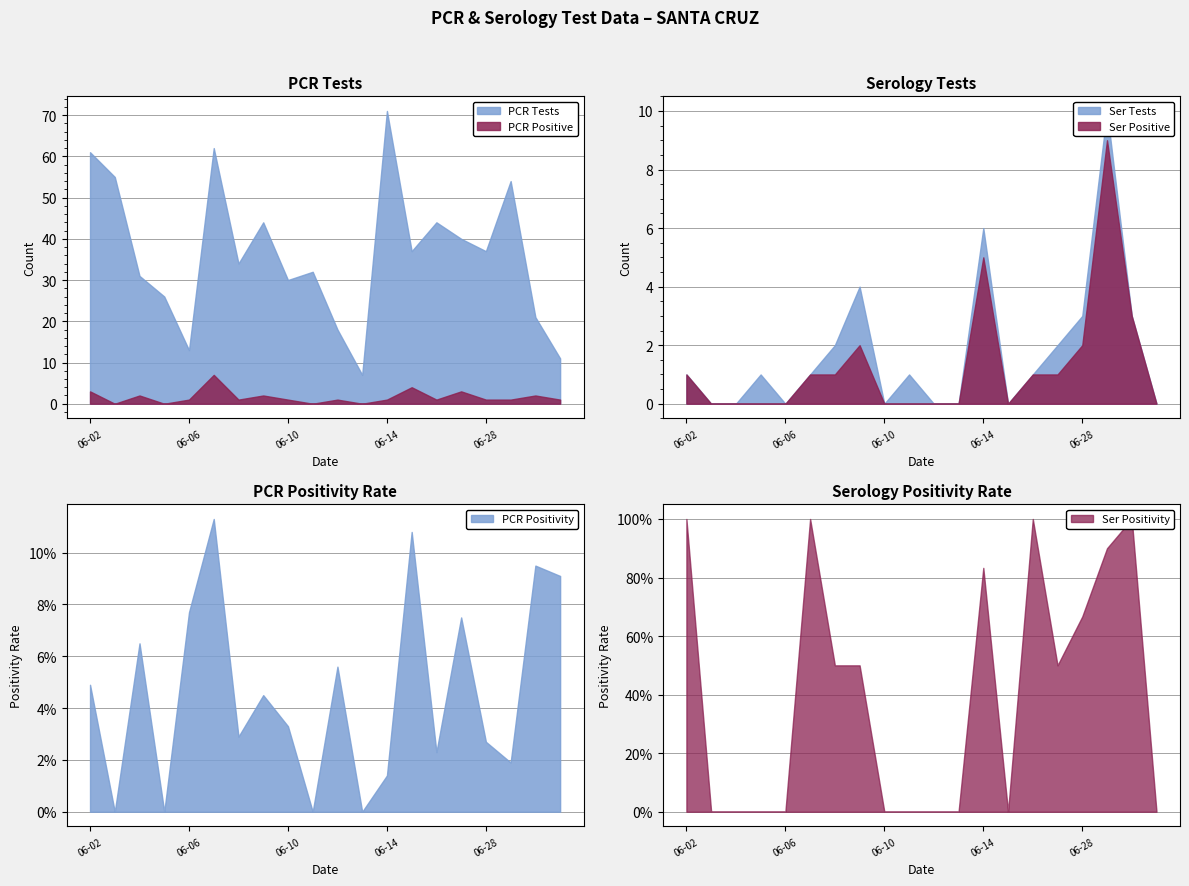

Which series has the widest spread of values?

pcr_tests_SANTA_CRUZ